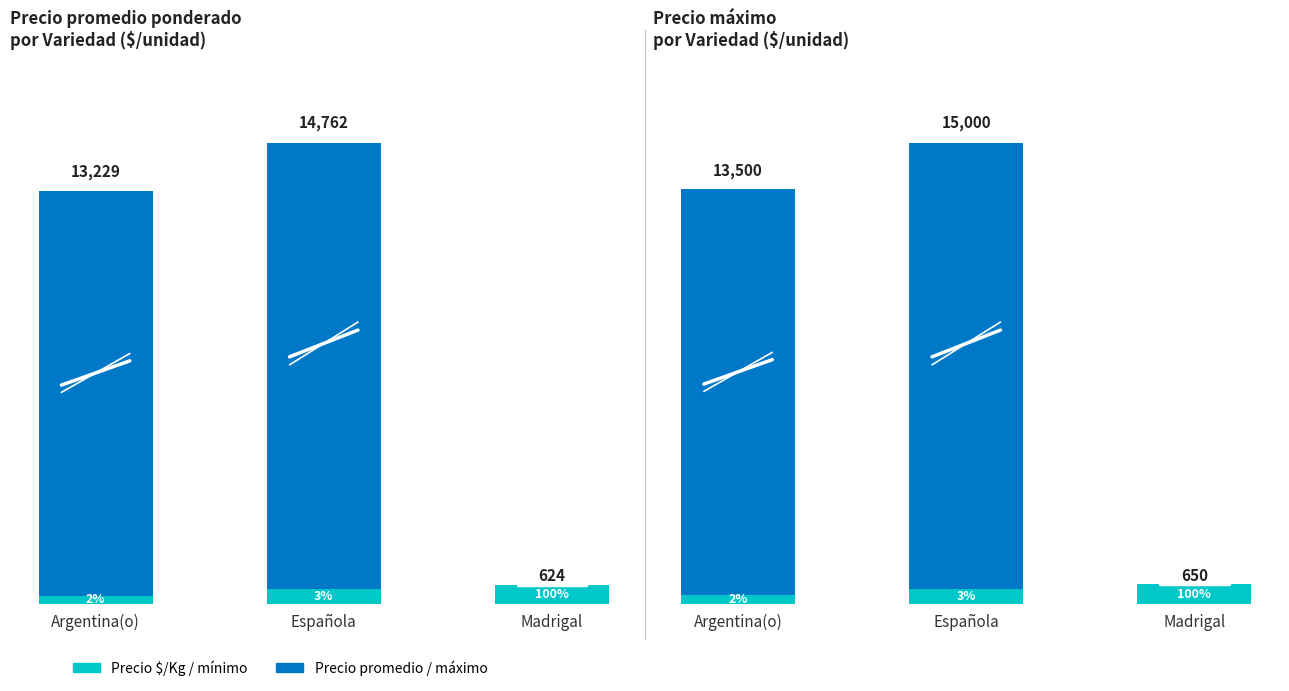

At which label does Precio $/Kg reach its peak?

Madrigal